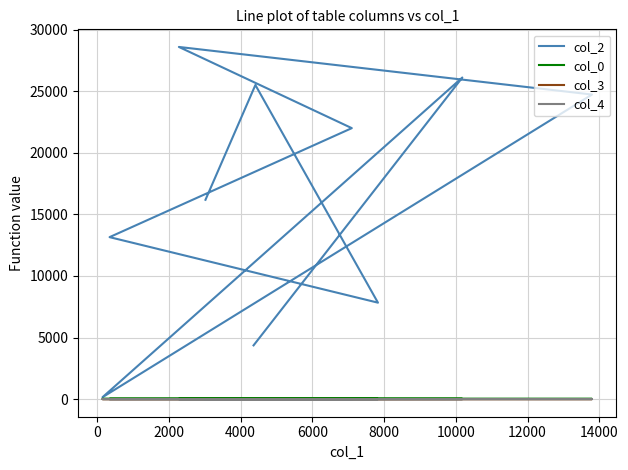

What are all the series names shown in the legend?

col_2, col_0, col_3, col_4